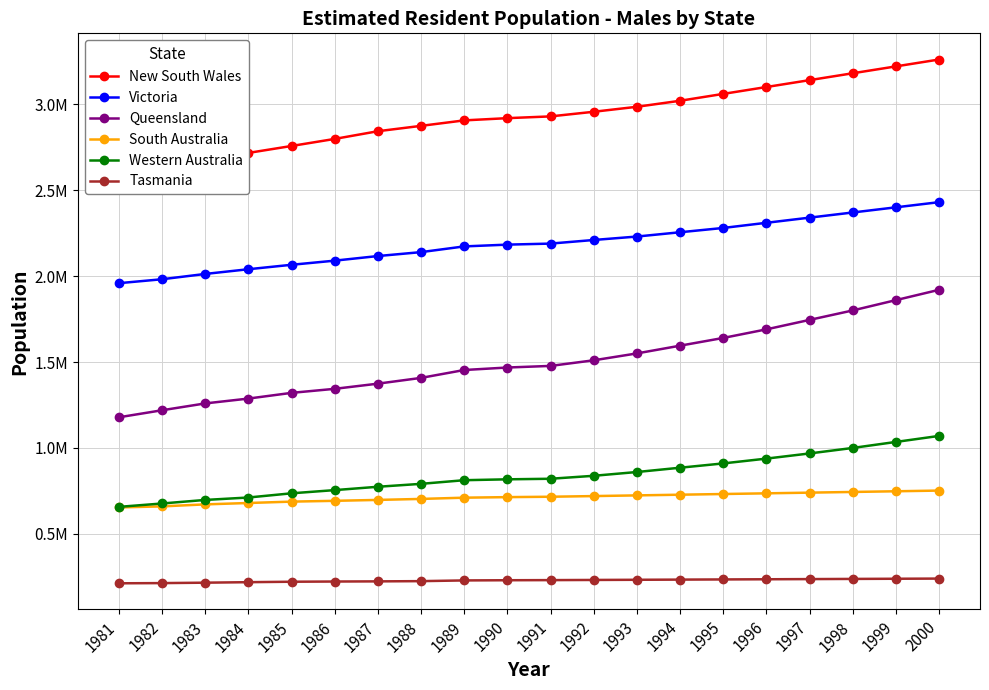

What is the sum of all Victoria values?

43773790